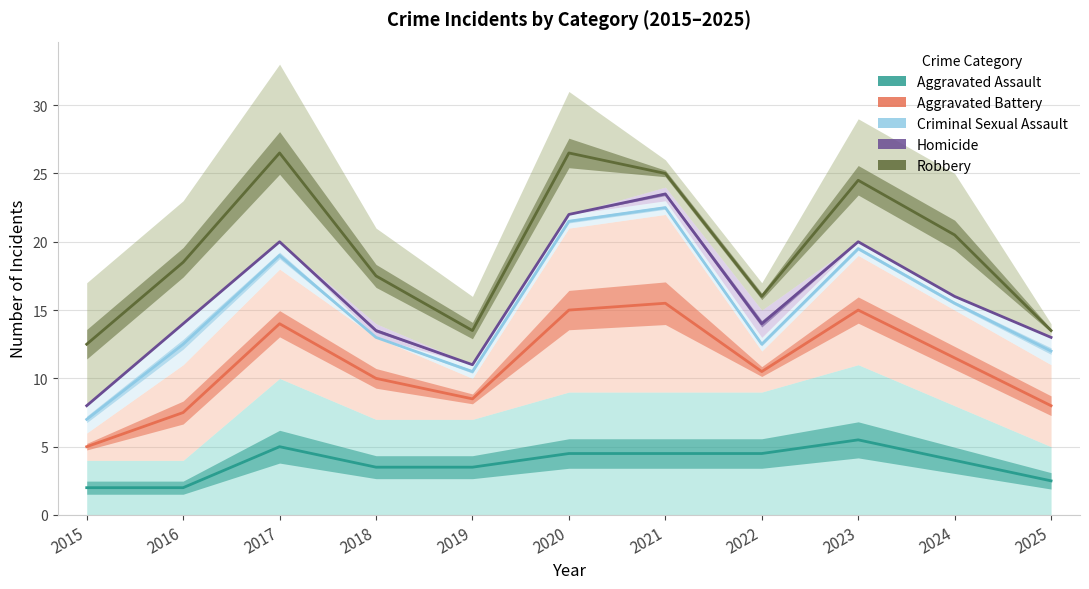

What is the difference between the Robbery values at 2016 and 2025?

5.0